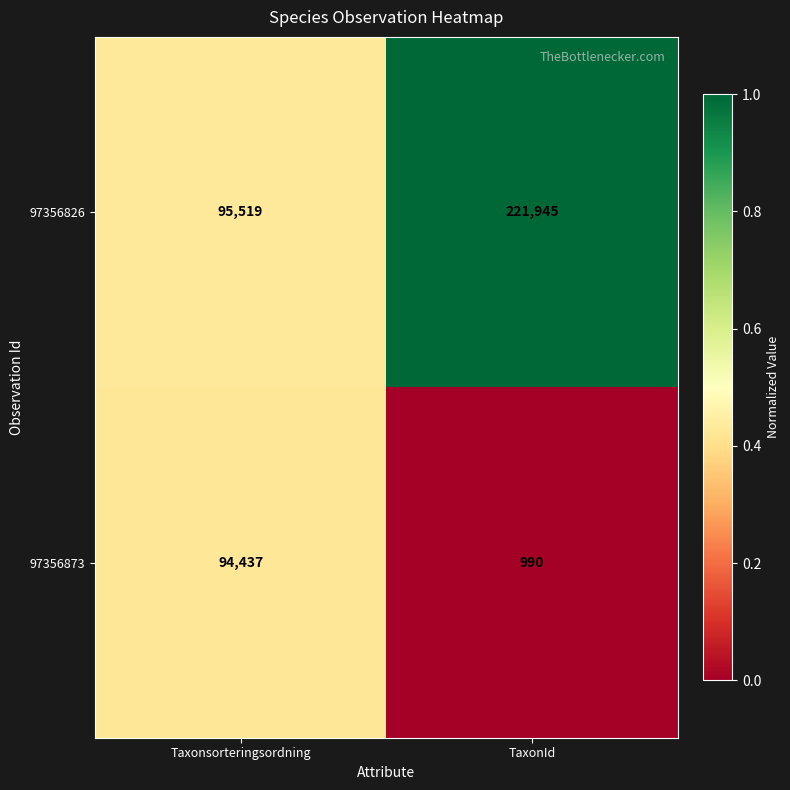

Is the value of 97356873 at Taxonsorteringsordning greater than the value of 97356826 at Taxonsorteringsordning?

No